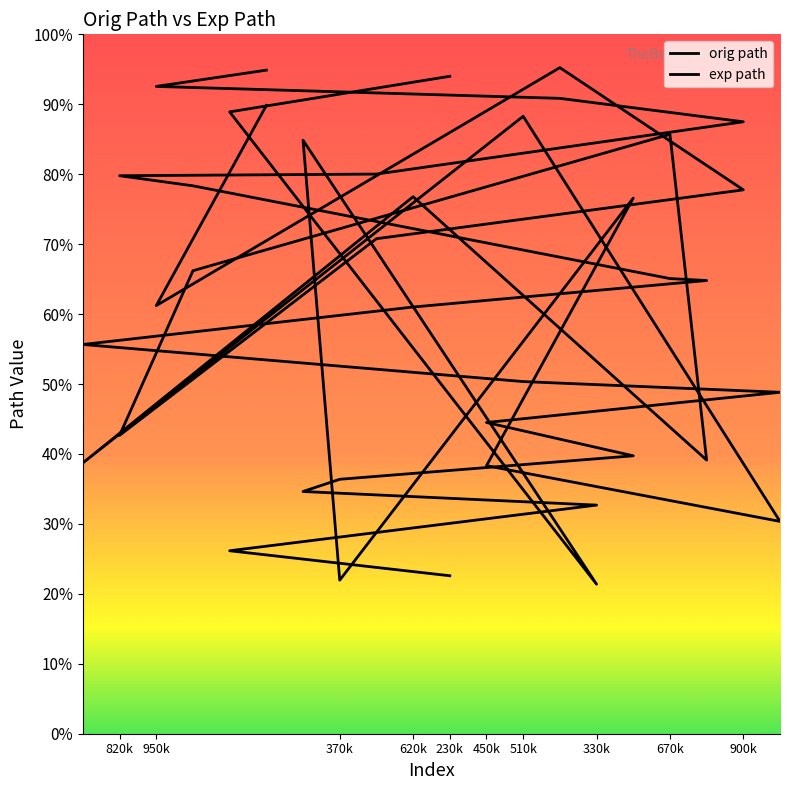

Rank the categories by orig path value from highest to lowest.

5, 2, 13, 18, 8, 1, 3, 16, 17, 9, 0, 12, 19, 11, 15, 7, 6, 14, 4, 10